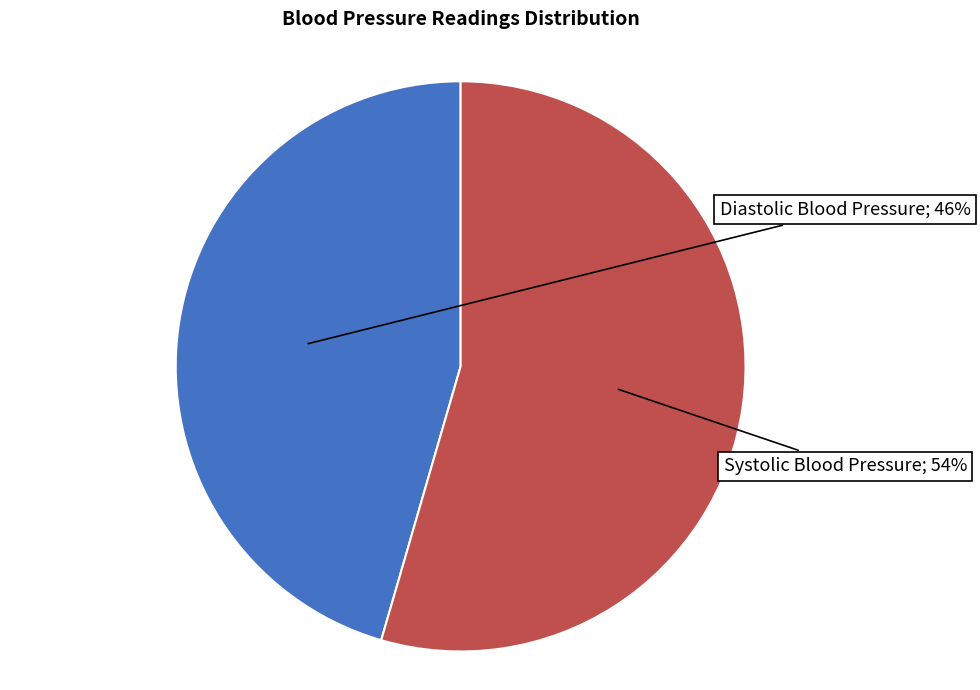

Is there any slice that represents more than half of the pie?

Yes